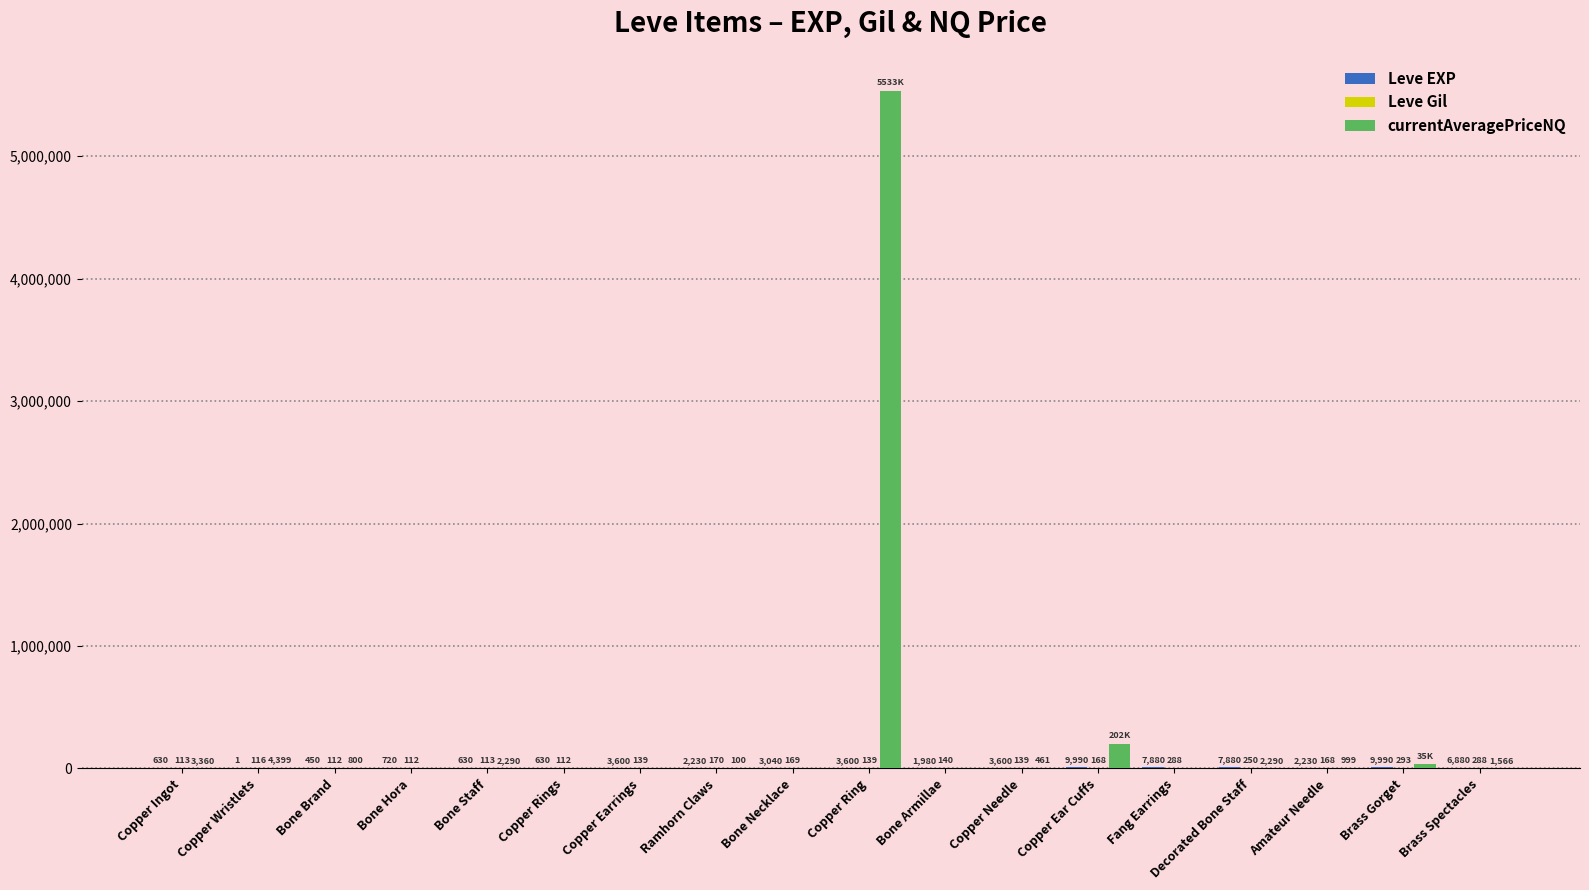

At which category is the sum across all series the highest?

Copper Ring